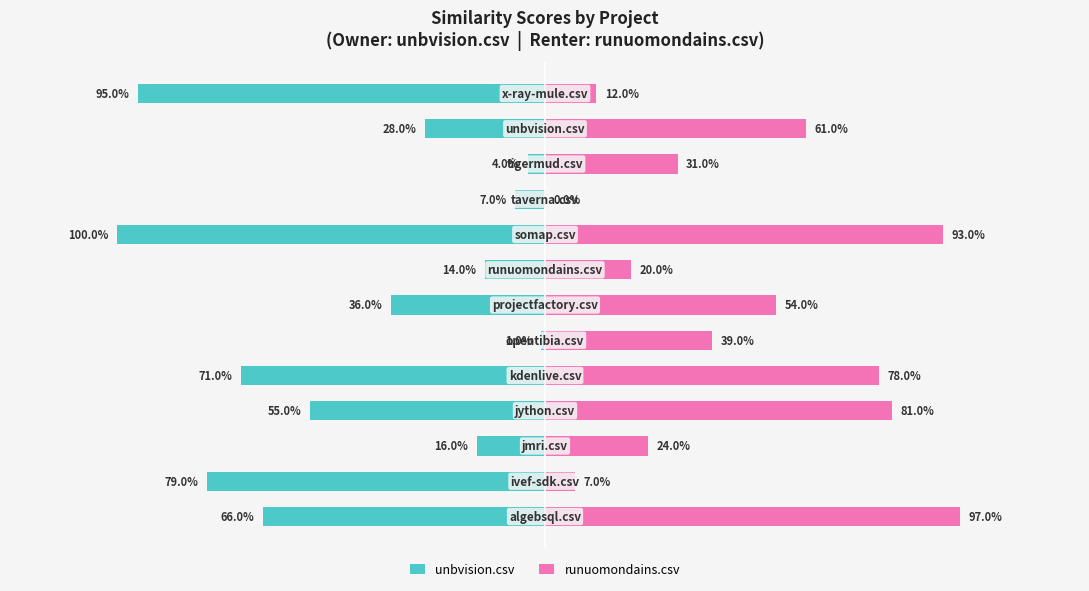

What is the difference between the second highest and minimum values in the runuomondains.csv series?

0.9